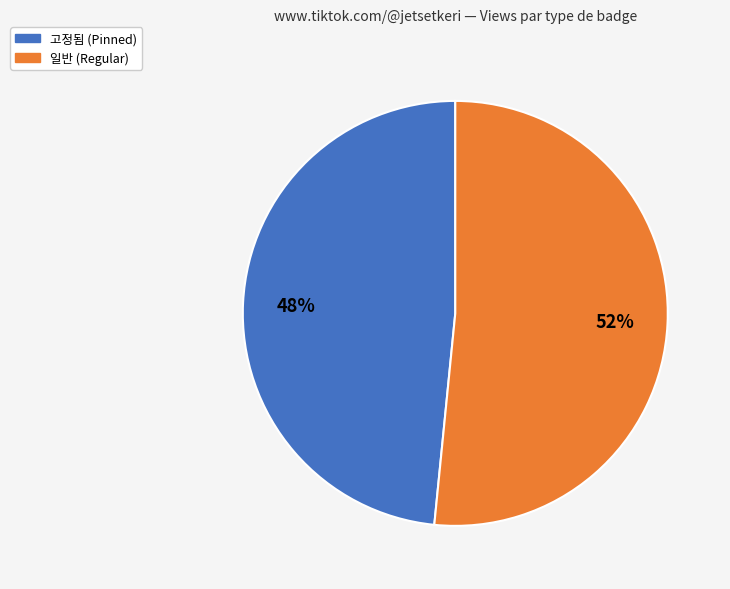

Does any single category account for the majority?

Yes